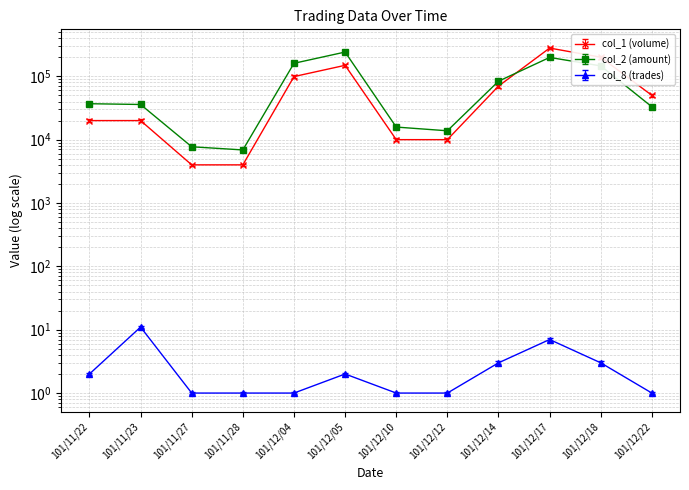

Between 101/11/27 and 101/11/28, which series saw the biggest shift?

col_2 (amount)